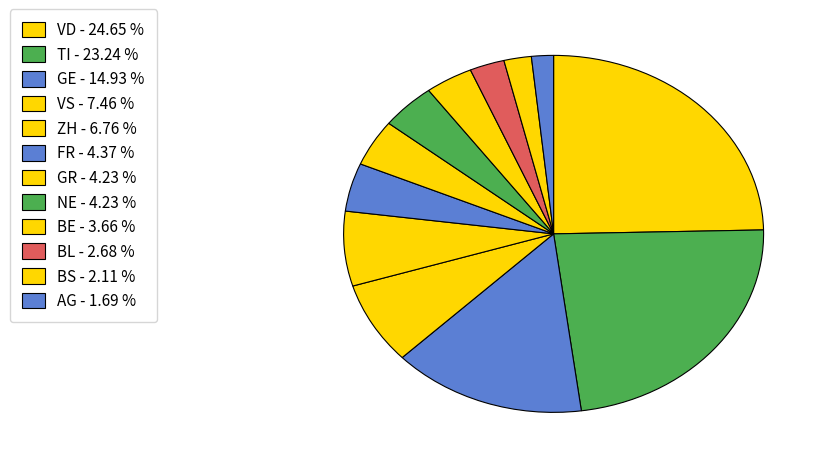

Count the number of slices in the pie.

12